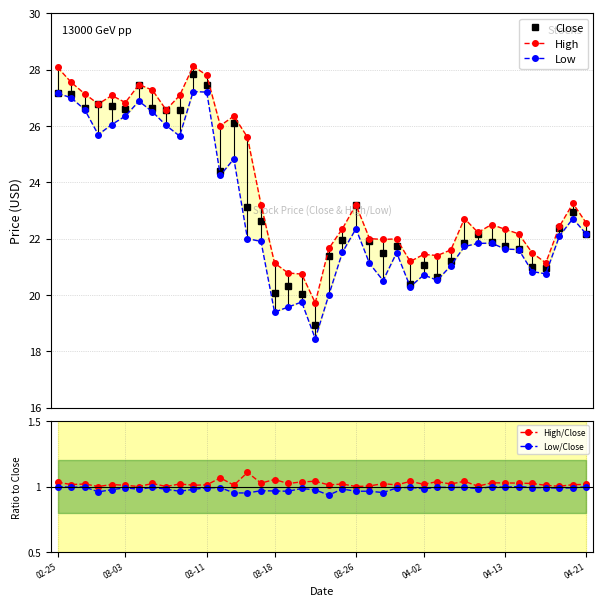

At 04-13, list the series in order from smallest to largest.

Low/Close, High/Close, Low, Close, High